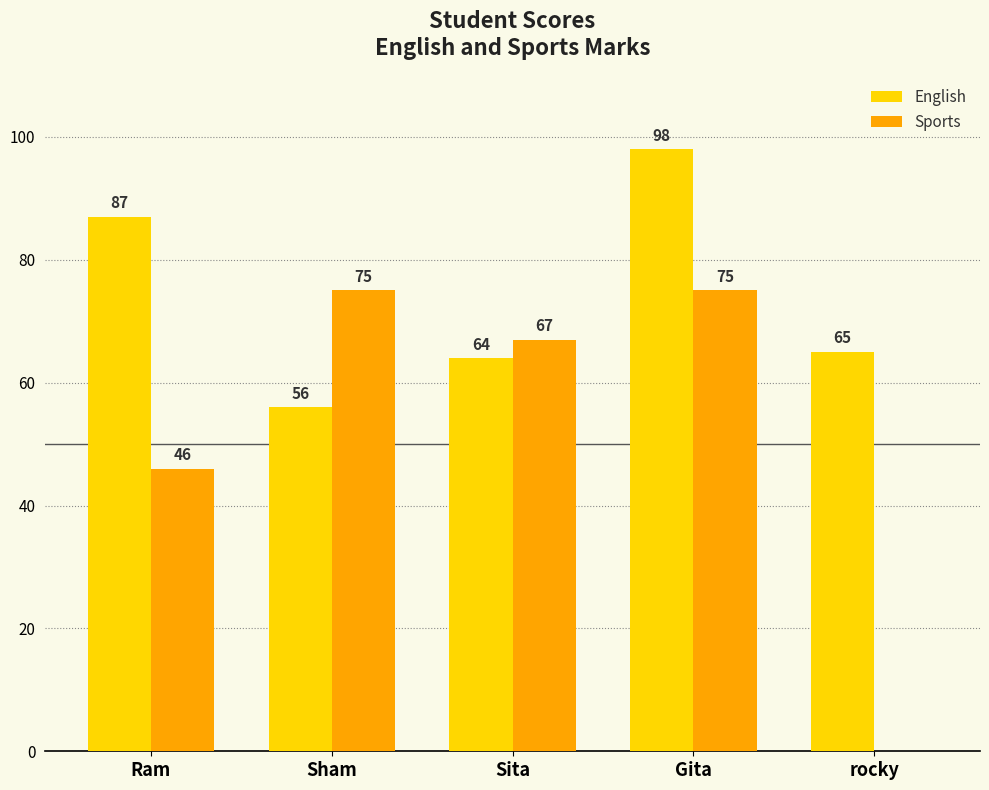

Between Sham and Gita, which series saw the biggest shift?

English